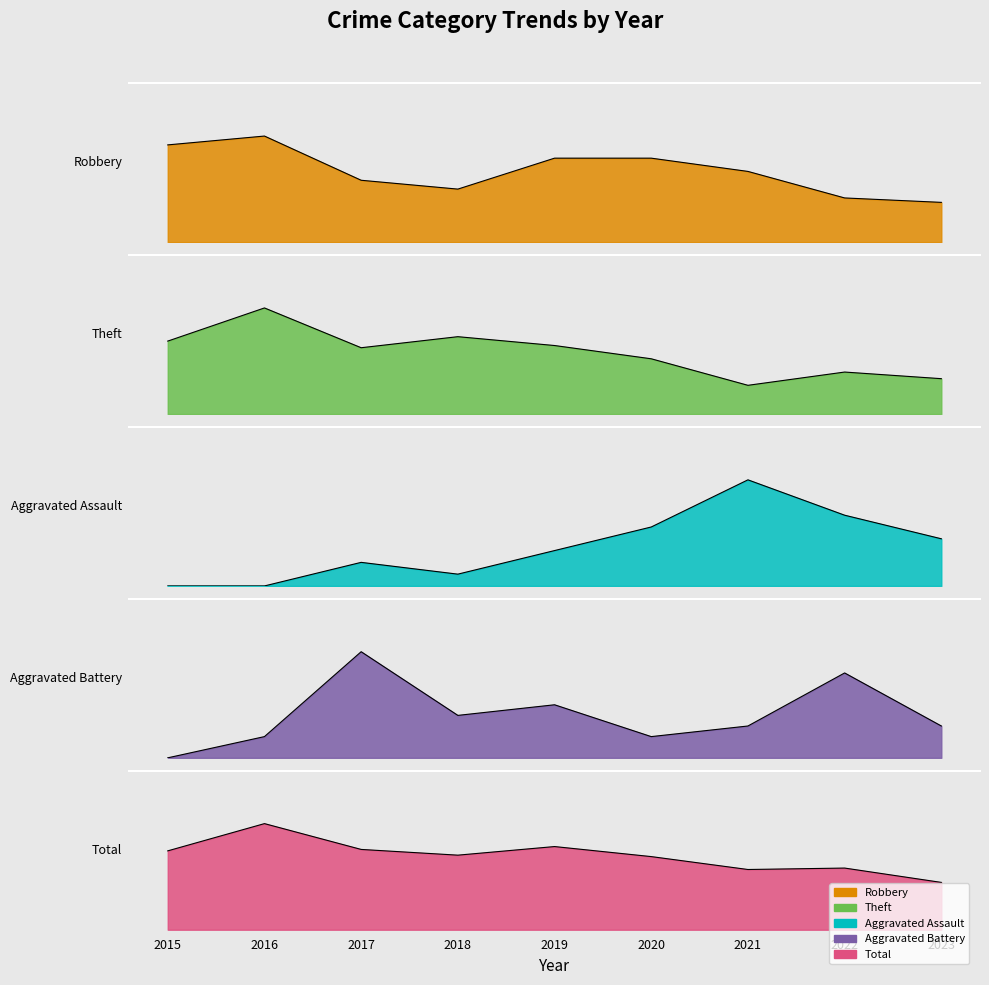

What are all the series names shown in the legend?

Robbery, Theft, Aggravated Assault, Aggravated Battery, Total